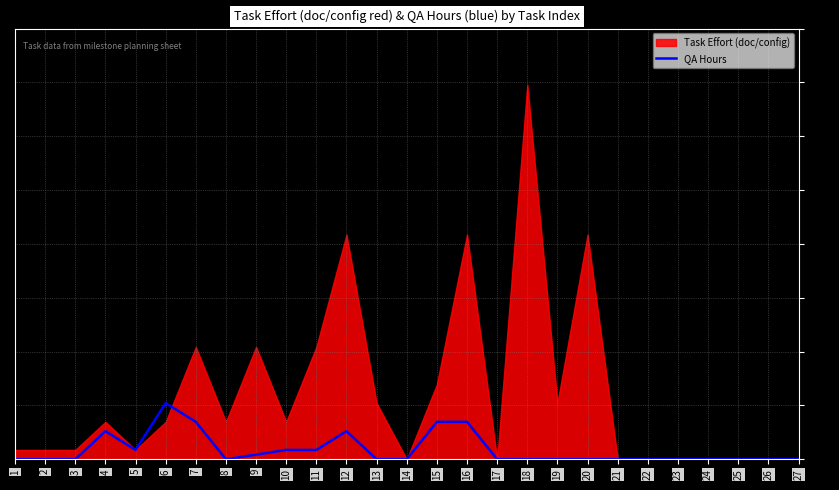

How many interior local valleys (lower than both neighbors) does the data have?

2